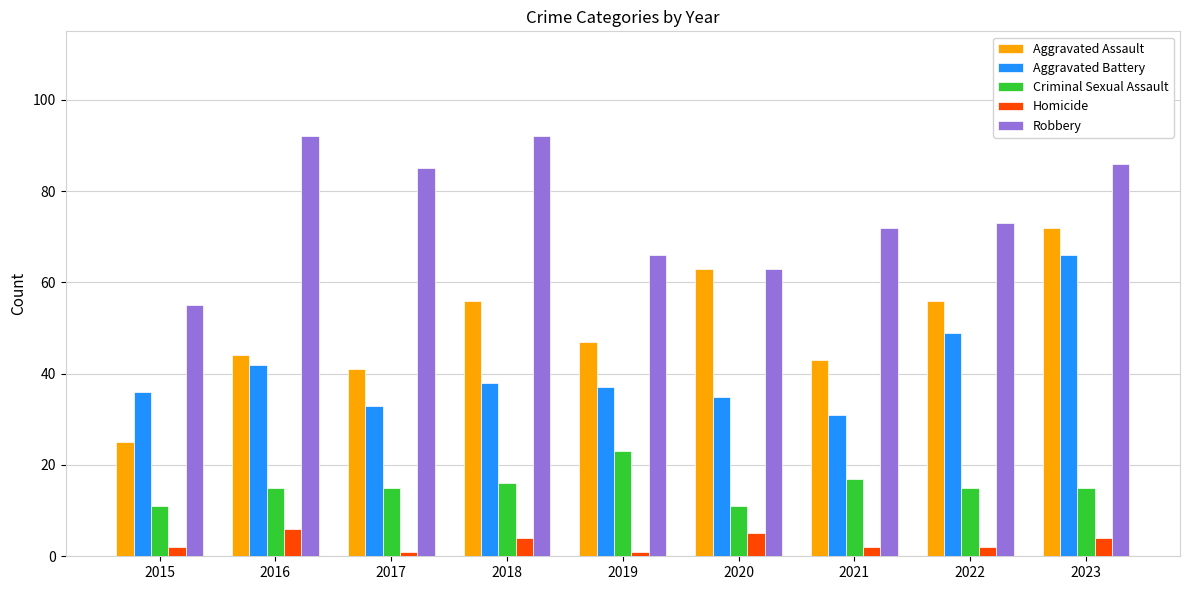

What is the average value of the Aggravated Battery series?

41